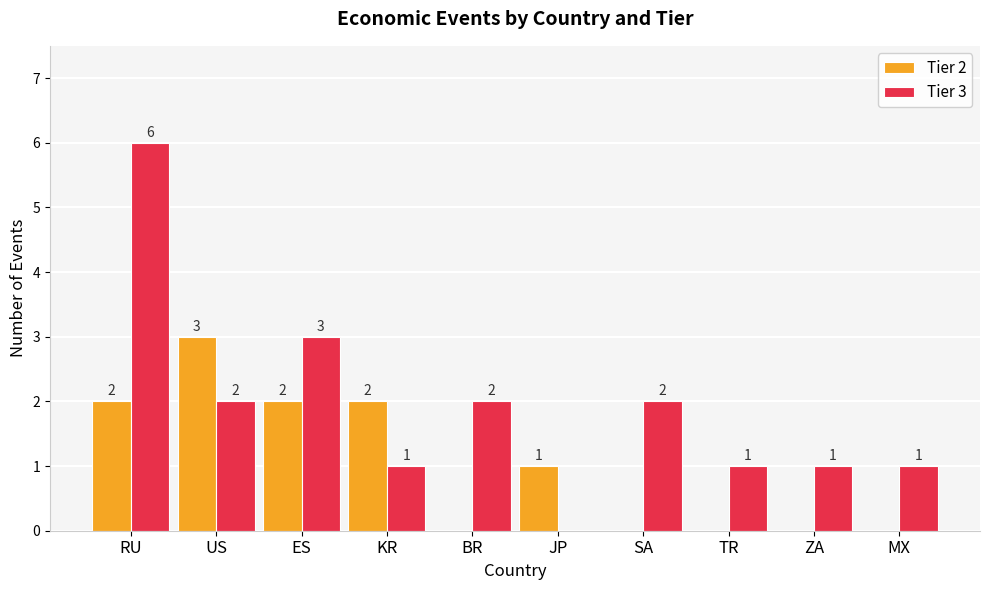

What is the average value of the Tier 2 series?

1